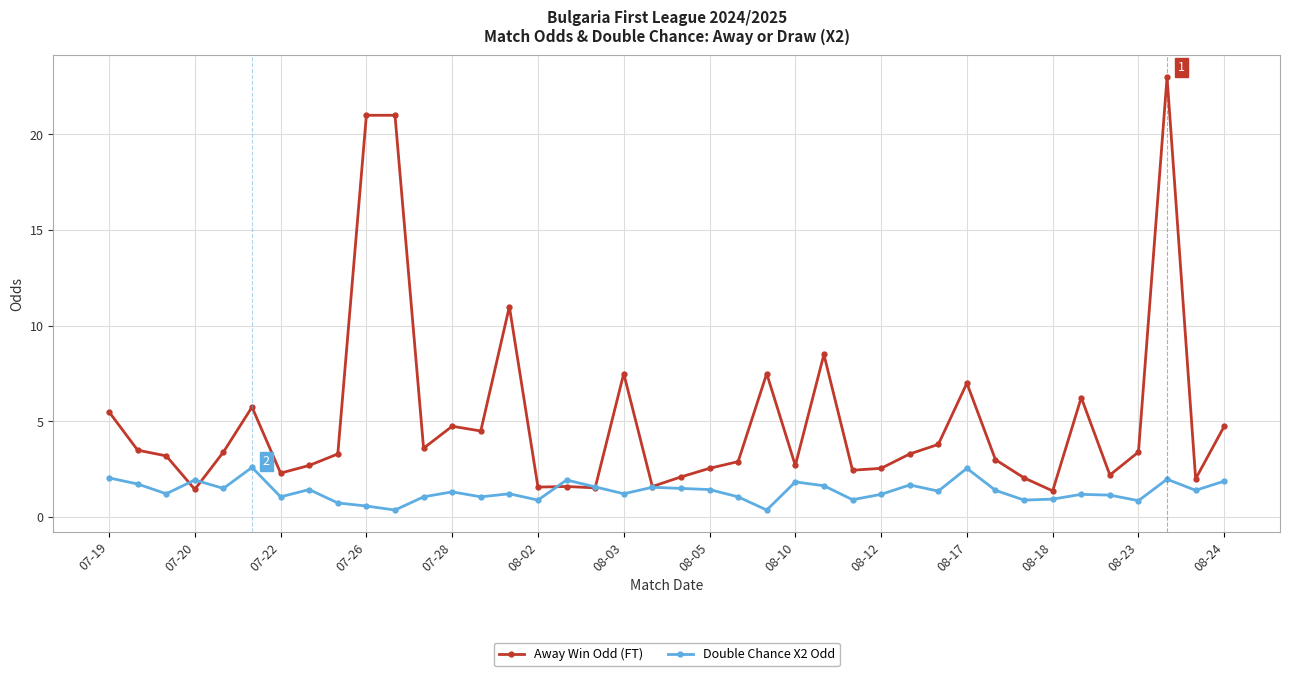

What are all the series names shown in the legend?

Away Win Odd (FT), Double Chance X2 Odd